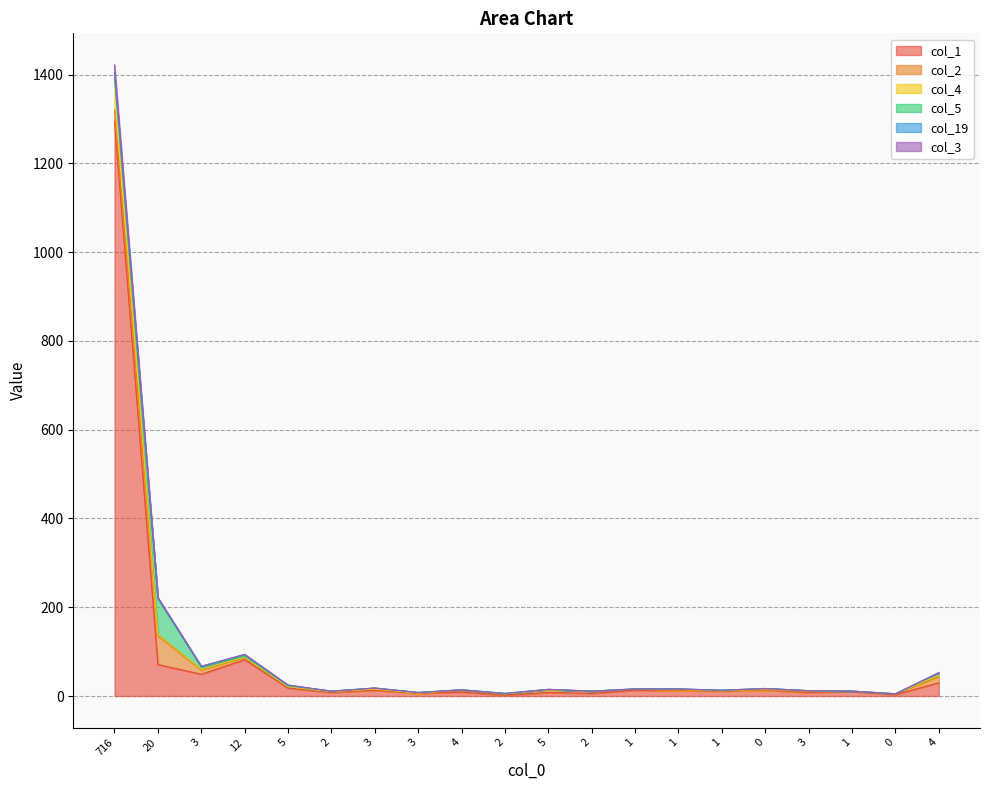

True or false: col_3 and col_1 intersect in this chart.

False